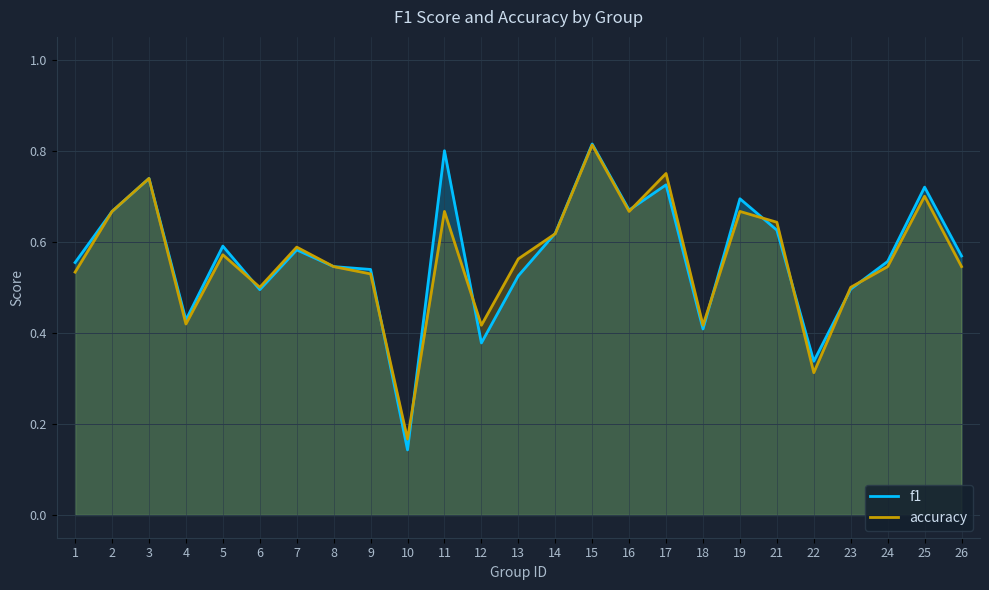

Which series ends up on top after the final intersection of f1 and accuracy?

f1